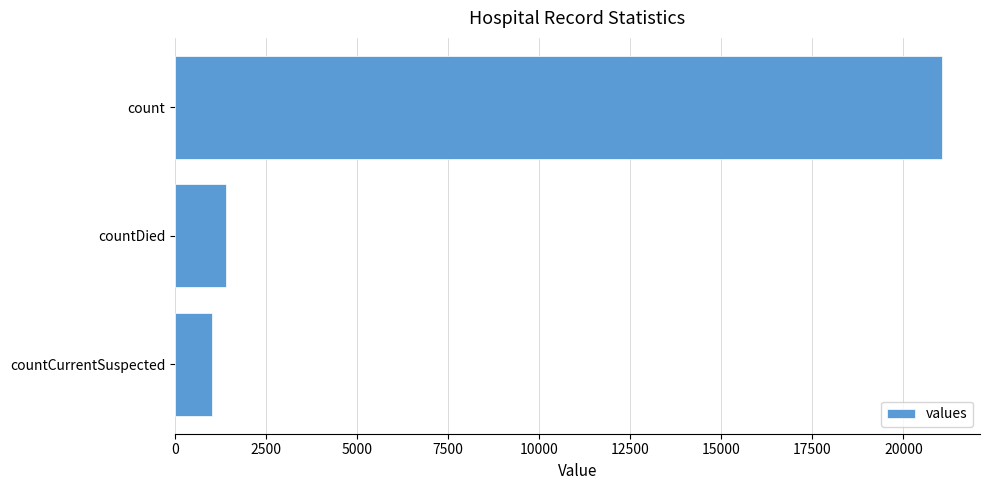

What is the change in value from countCurrentSuspected to count?

+20044